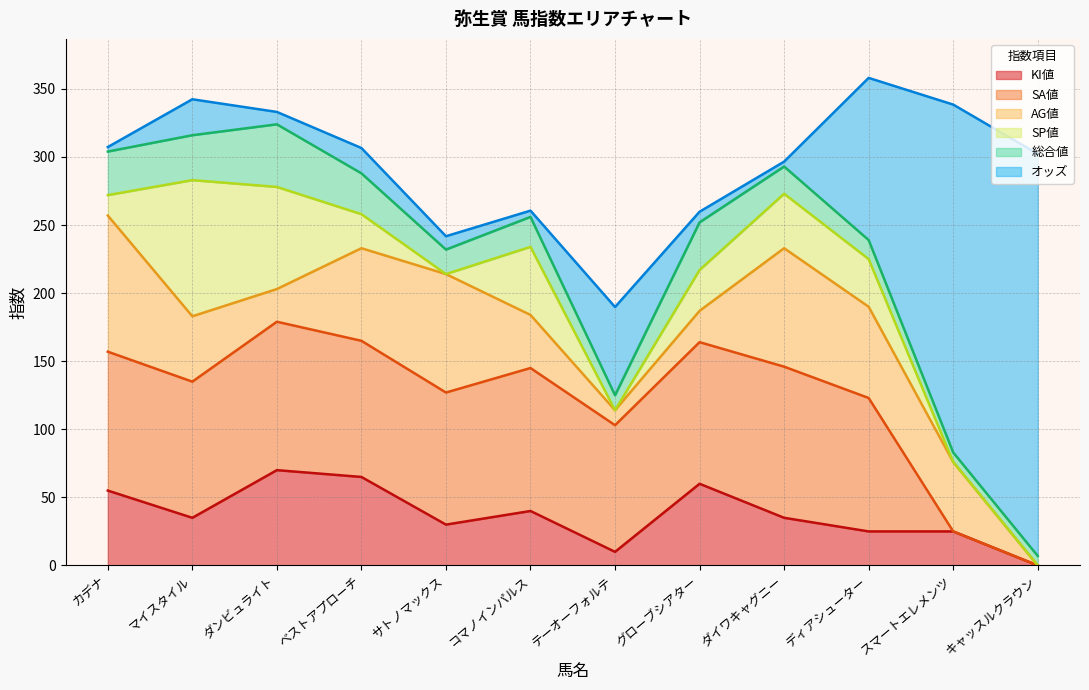

What is the difference between the SA値 values at サトノマックス and キャッスルクラウン?

97.0